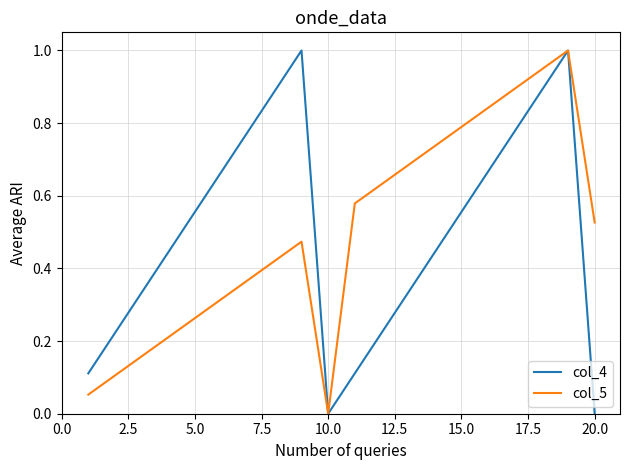

What is the highest value of the col_5 series?

1.0